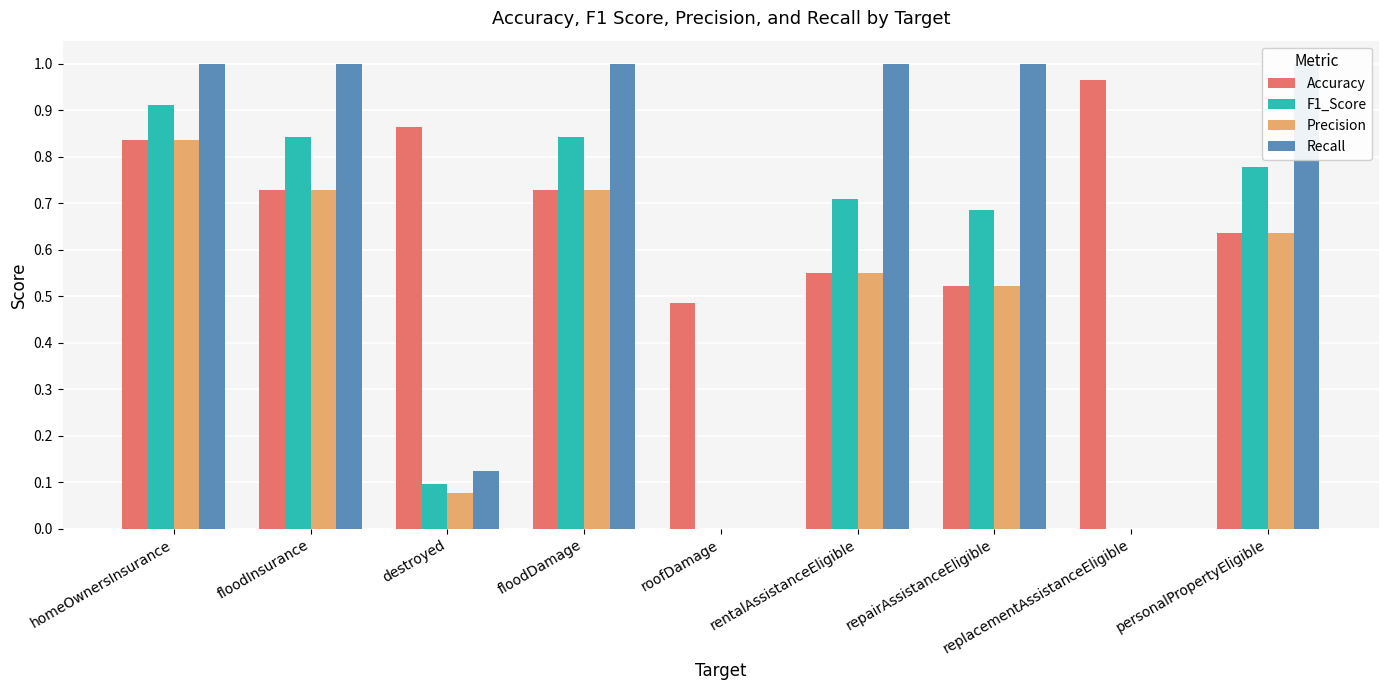

What is the value of the Precision bar at the 3rd from the left?

0.1